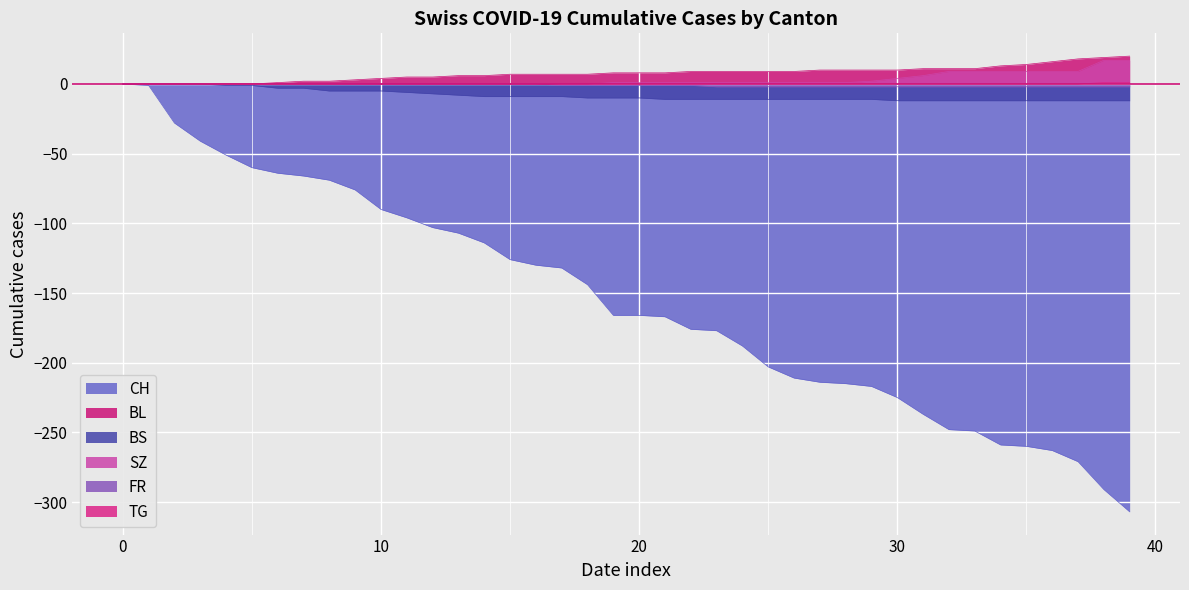

The SZ series shows 0 at 10. True or false?

True